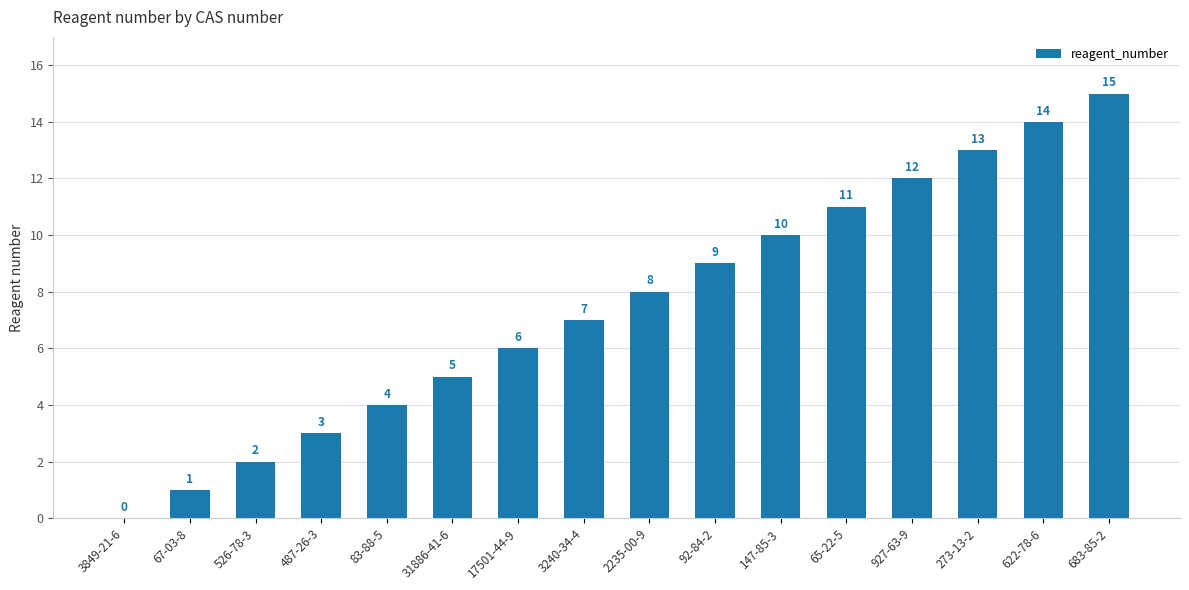

Which has a higher value, 622-78-6 or 92-84-2?

622-78-6